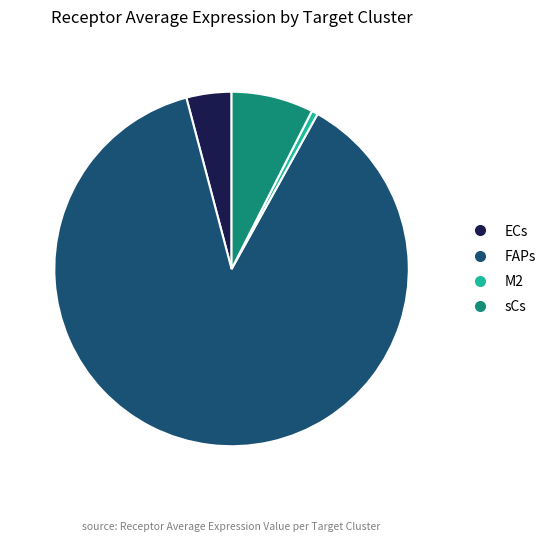

The FAPs slice represents 88% of the pie. True or false?

True